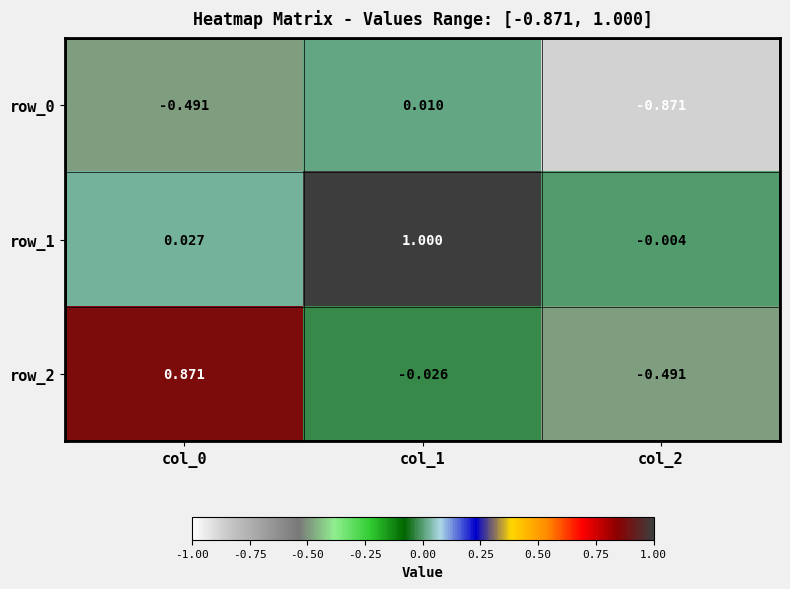

Is the value of row_0 at col_2 greater than the value of row_1 at col_1?

No